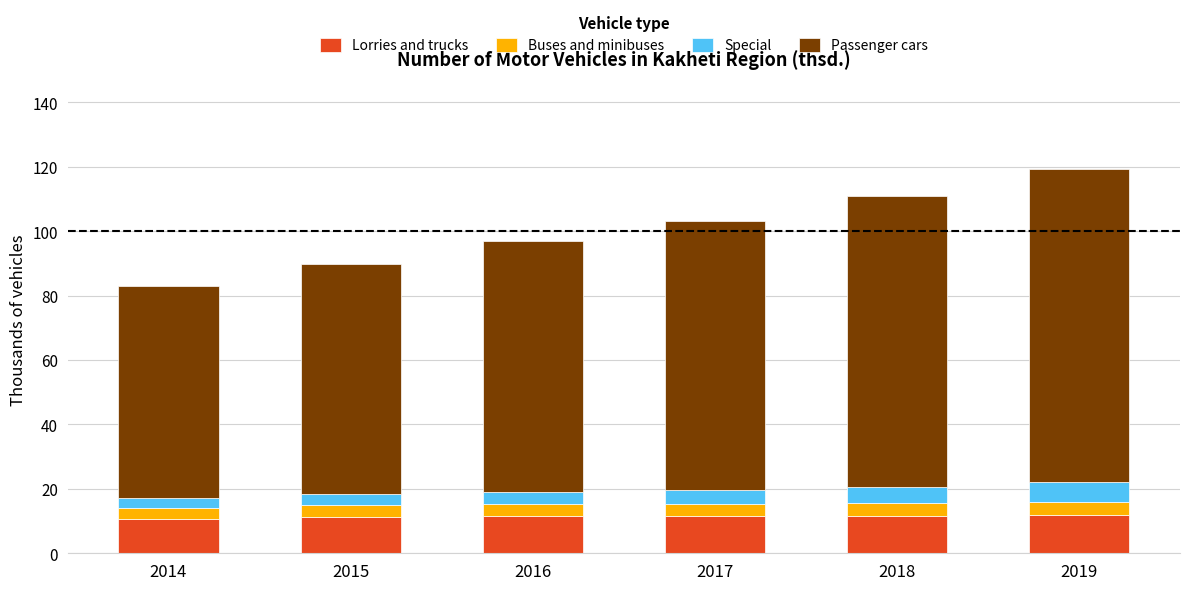

What is the maximum value for Lorries and trucks?

11.8